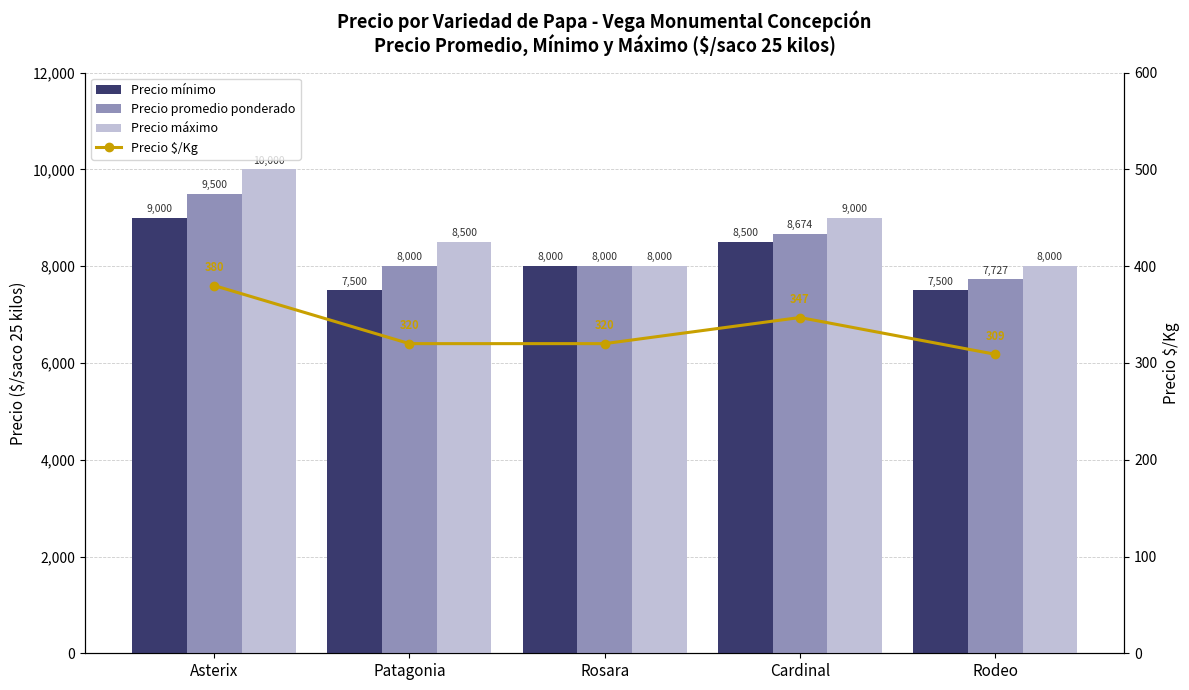

How many values in the Precio promedio ponderado series are below 8000?

1